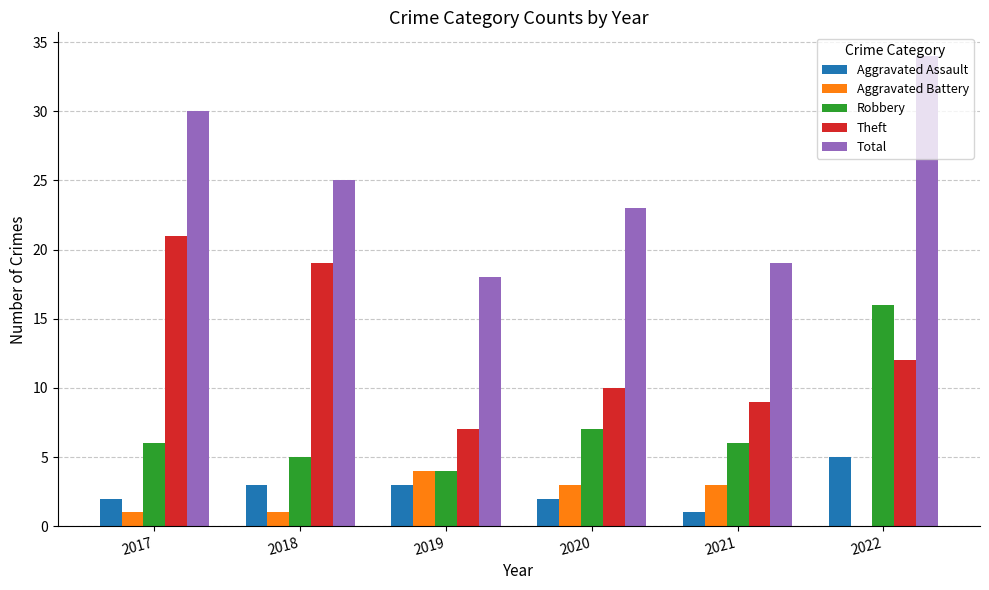

What are all the series names shown in the legend?

Aggravated Assault, Aggravated Battery, Robbery, Theft, Total